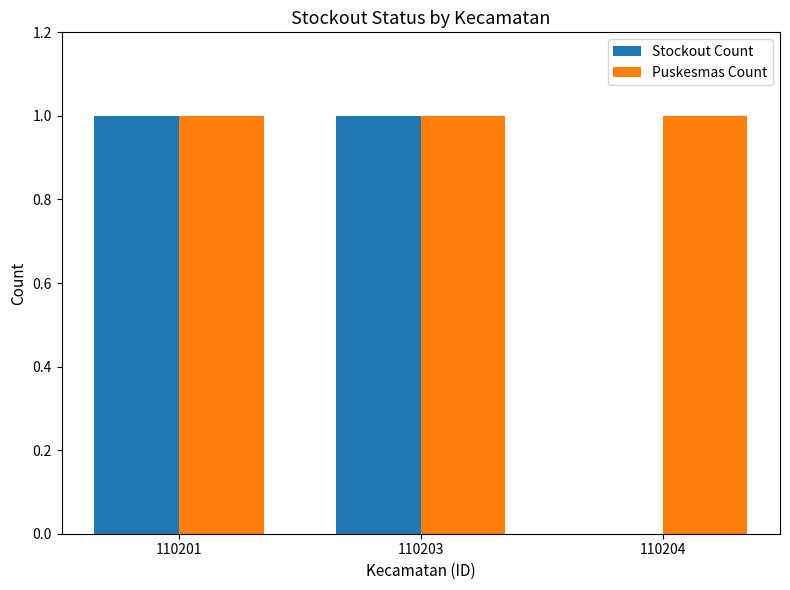

What is the approximate value of Puskesmas Count at 110203?

1